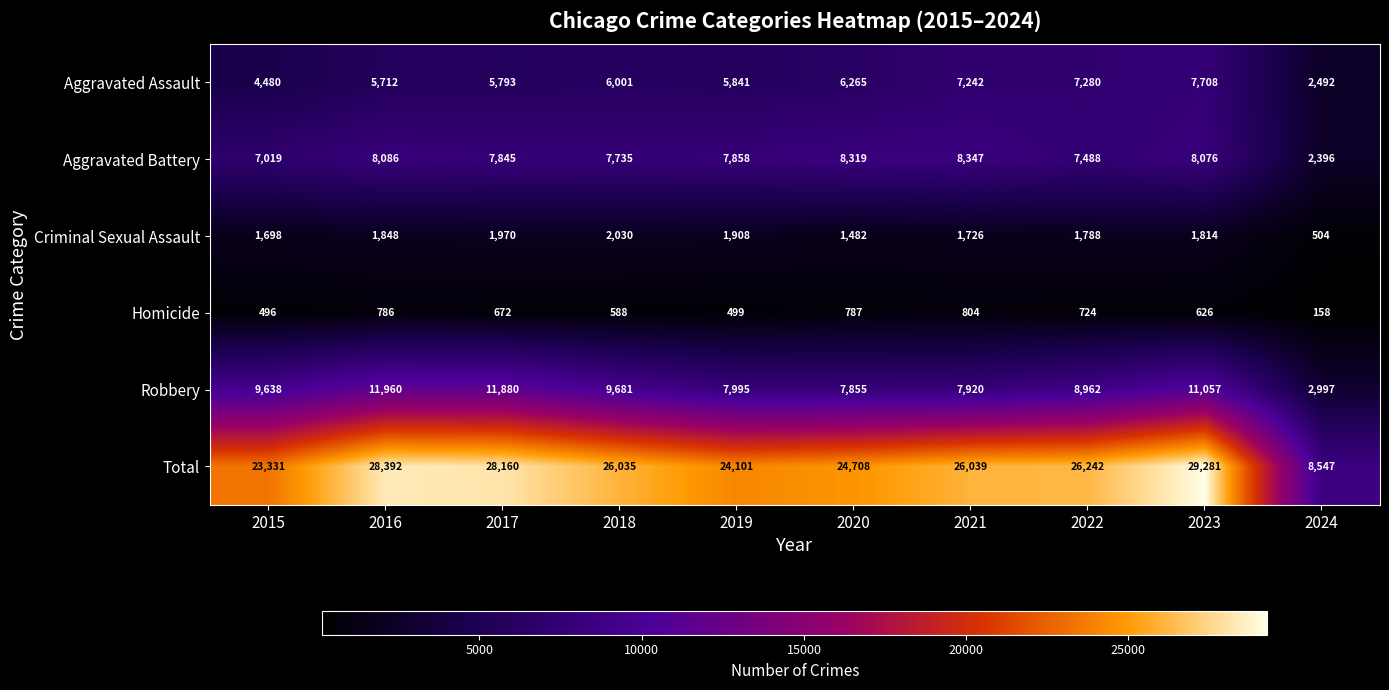

At which category does the chart reach its peak across all series?

2023